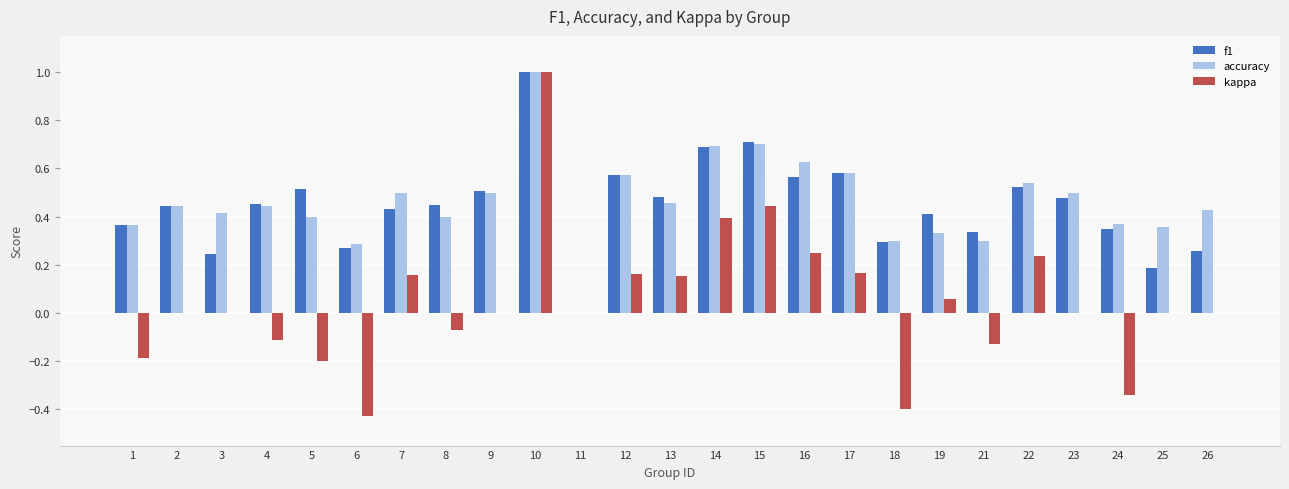

Which category has the highest value across all series?

10